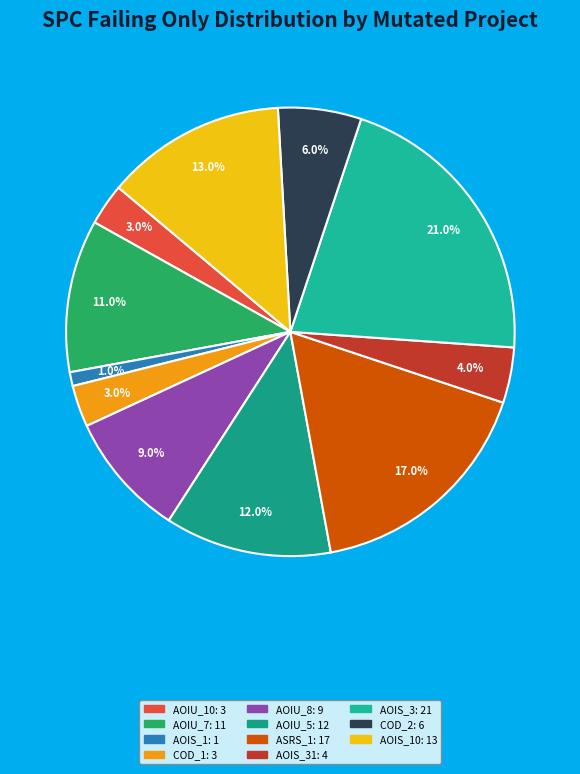

Count the number of slices in the pie.

11